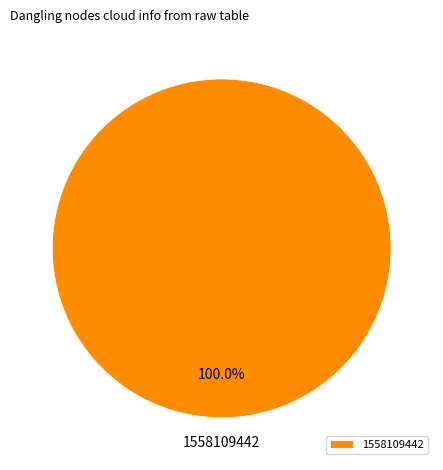

Rank the categories by value from lowest to highest.

1558109442